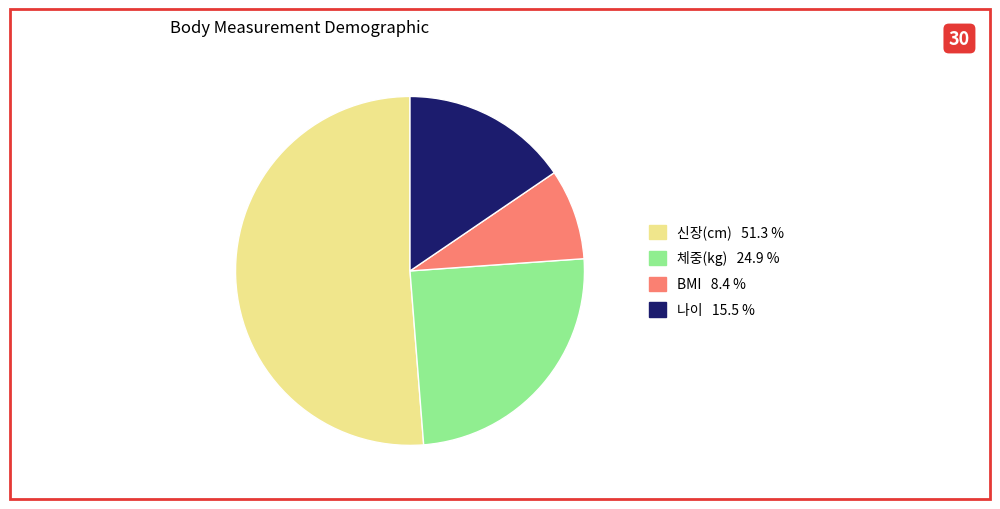

Rank the categories by value from highest to lowest.

신장(cm), 체중(kg), 나이, BMI